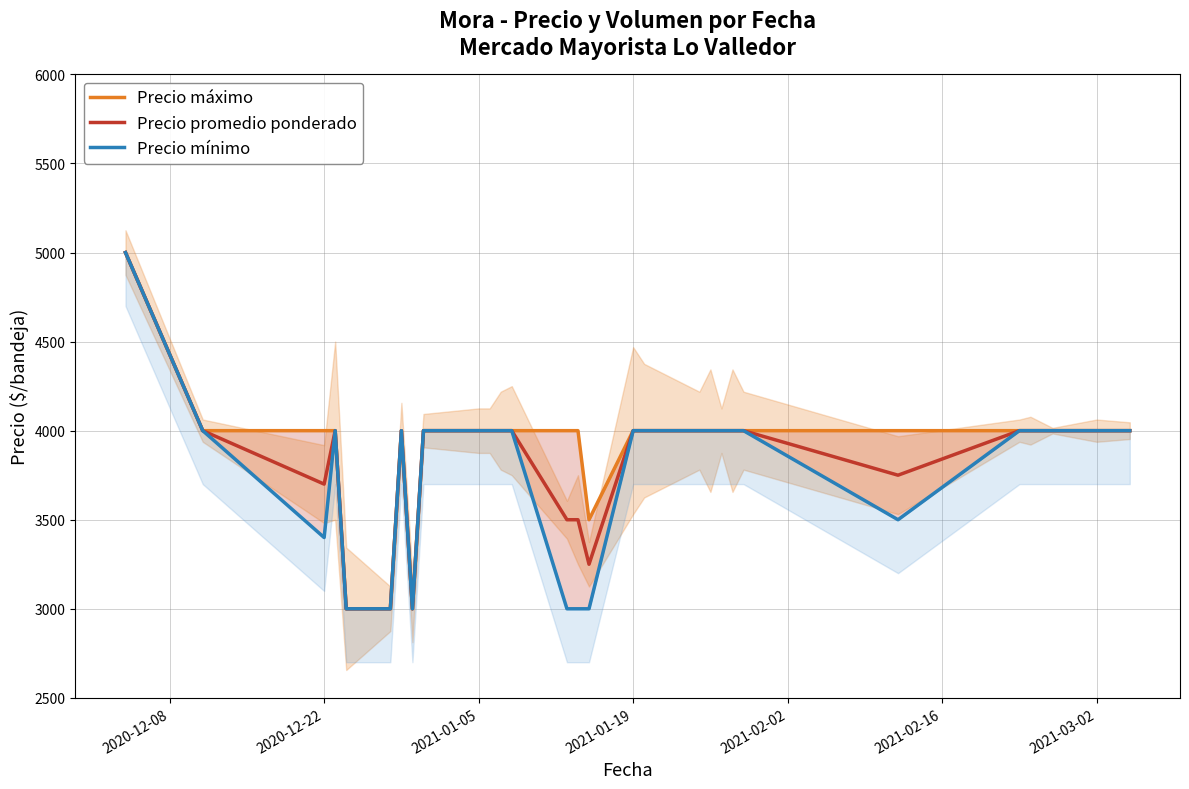

What is the maximum value for Precio promedio ponderado?

5000